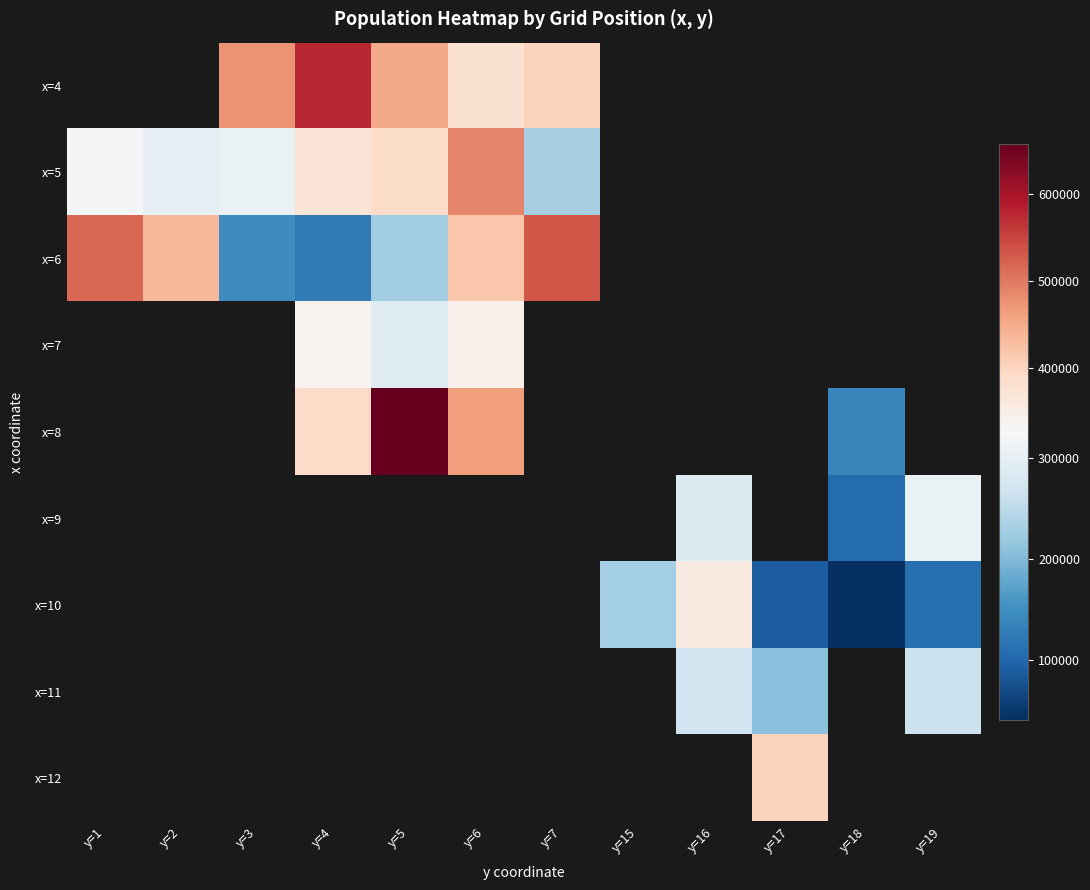

What is the lowest value of the x=5 series?

230168.0